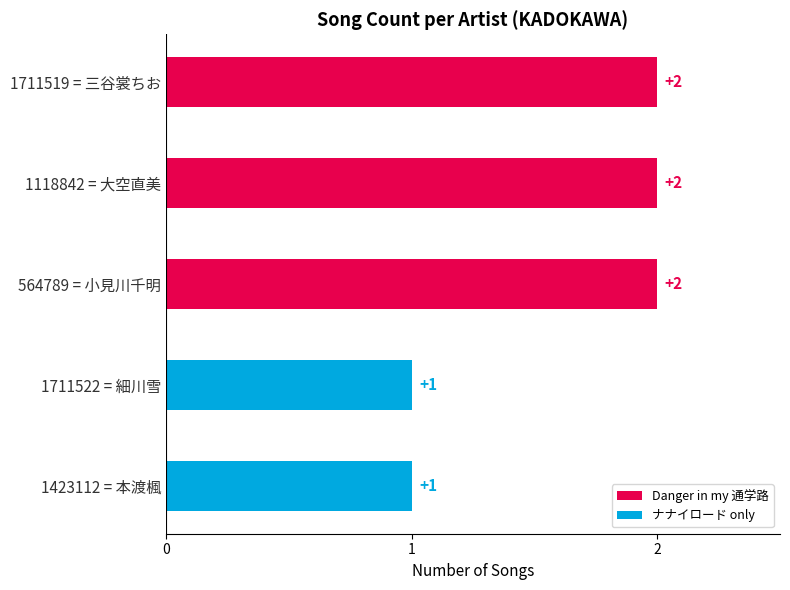

Approximately how many times larger is the value at 1118842 = 大空直美 compared to 1423112 = 本渡楓?

2.0